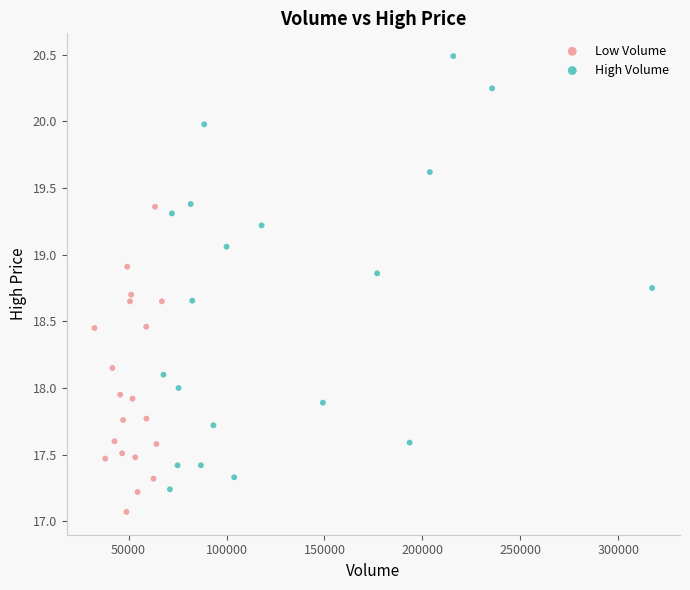

Which series has the widest spread of Y values?

High Volume